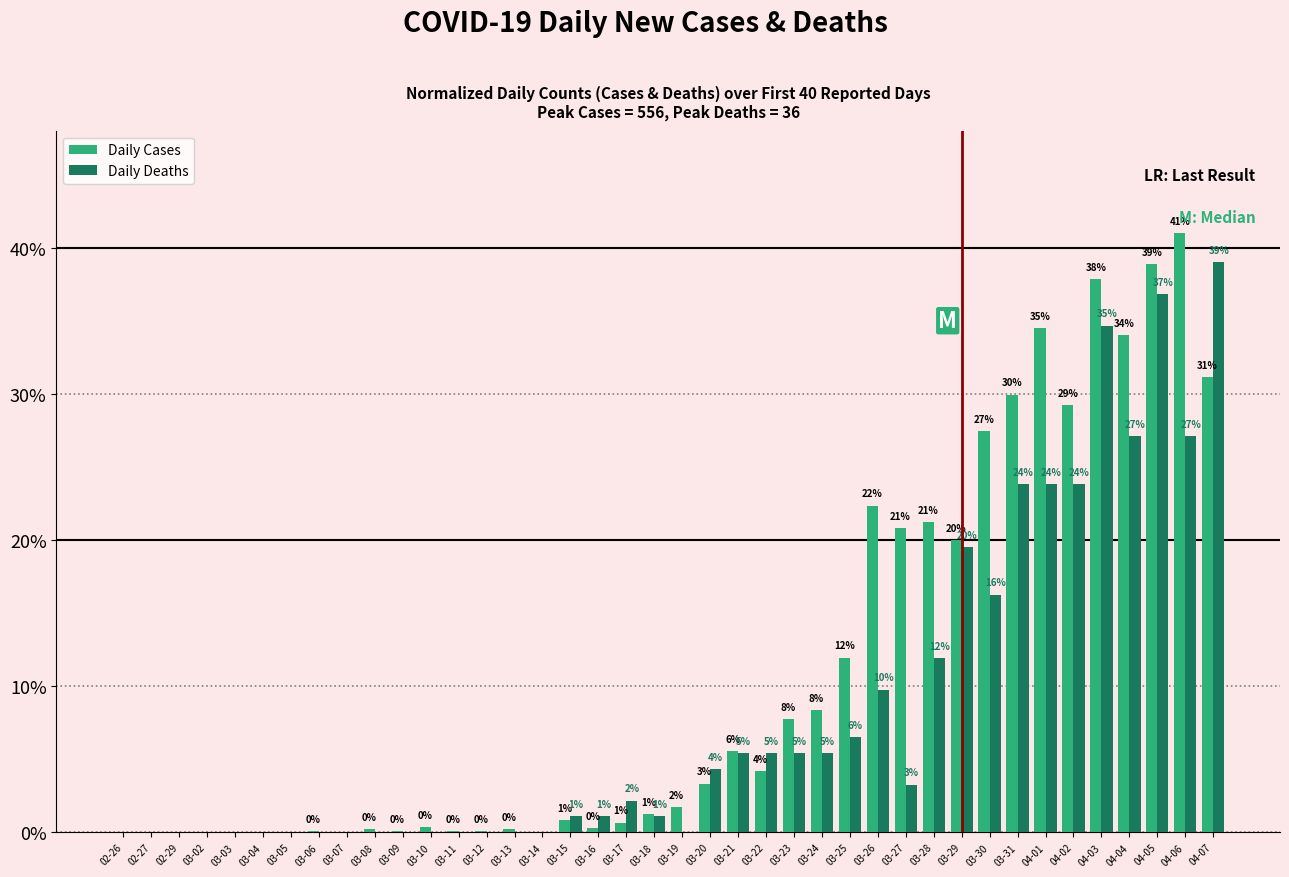

Reading left to right, transcribe all the data shown in this chart.

Daily Cases: 02-26=0.0	02-27=0.0	02-29=0.0	03-02=0.0	03-03=0.0	03-04=0.0	03-05=0.0	03-06=0.1	03-07=0.0	03-08=0.2	03-09=0.1	03-10=0.4	03-11=0.1	03-12=0.1	03-13=0.2	03-14=0.0	03-15=0.8	03-16=0.3	03-17=0.7	03-18=1.3	03-19=1.7	03-20=3.3	03-21=5.5	03-22=4.2	03-23=7.7	03-24=8.3	03-25=11.9	03-26=22.3	03-27=20.8	03-28=21.2	03-29=20.0	03-30=27.4	03-31=29.9	04-01=34.5	04-02=29.2	04-03=37.8	04-04=34.0	04-05=38.9	04-06=41.0	04-07=31.1
Daily Deaths: 02-26=0.0	02-27=0.0	02-29=0.0	03-02=0.0	03-03=0.0	03-04=0.0	03-05=0.0	03-06=0.0	03-07=0.0	03-08=0.0	03-09=0.0	03-10=0.0	03-11=0.0	03-12=0.0	03-13=0.0	03-14=0.0	03-15=1.1	03-16=1.1	03-17=2.2	03-18=1.1	03-19=0.0	03-20=4.3	03-21=5.4	03-22=5.4	03-23=5.4	03-24=5.4	03-25=6.5	03-26=9.8	03-27=3.2	03-28=11.9	03-29=19.5	03-30=16.2	03-31=23.8	04-01=23.8	04-02=23.8	04-03=34.7	04-04=27.1	04-05=36.8	04-06=27.1	04-07=39.0